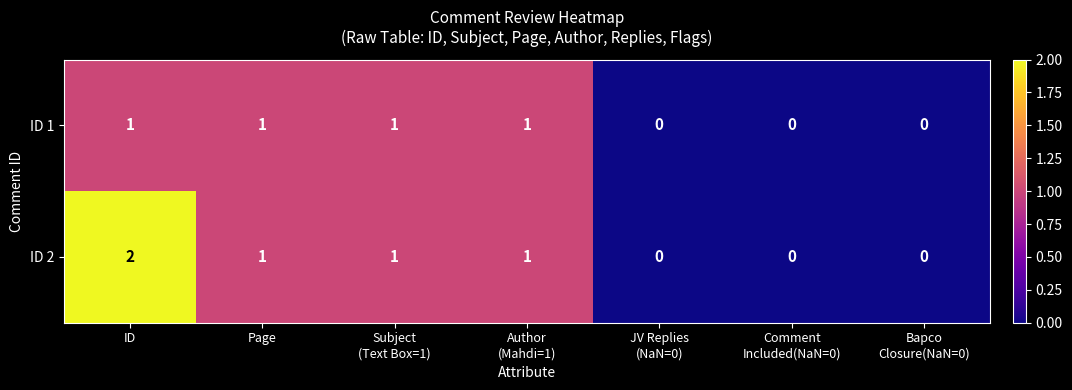

At which category is the sum across all series the highest?

ID